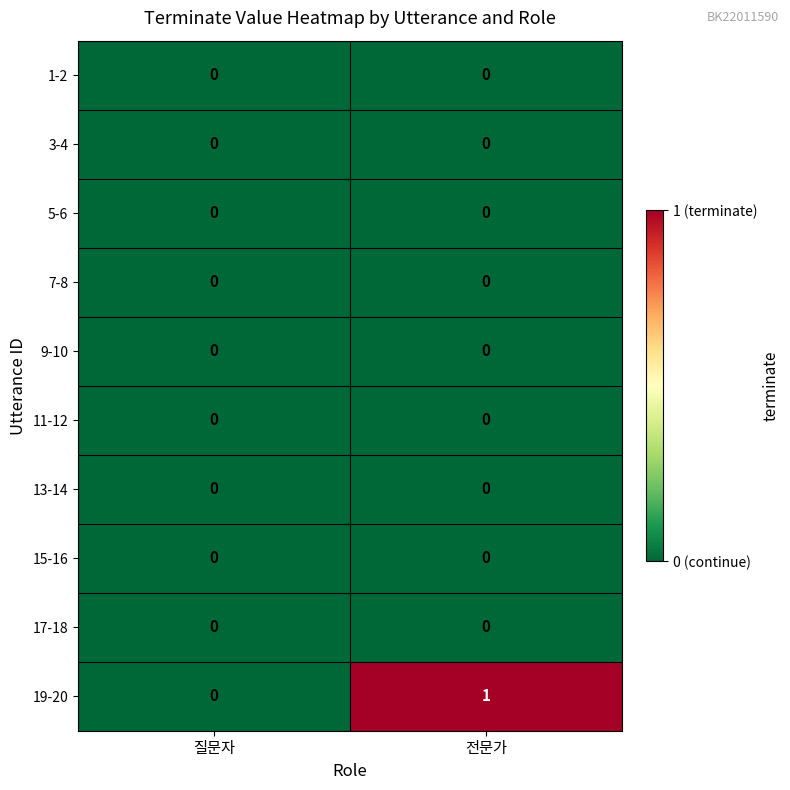

The 5-6 series shows 0 at 전문가. True or false?

True